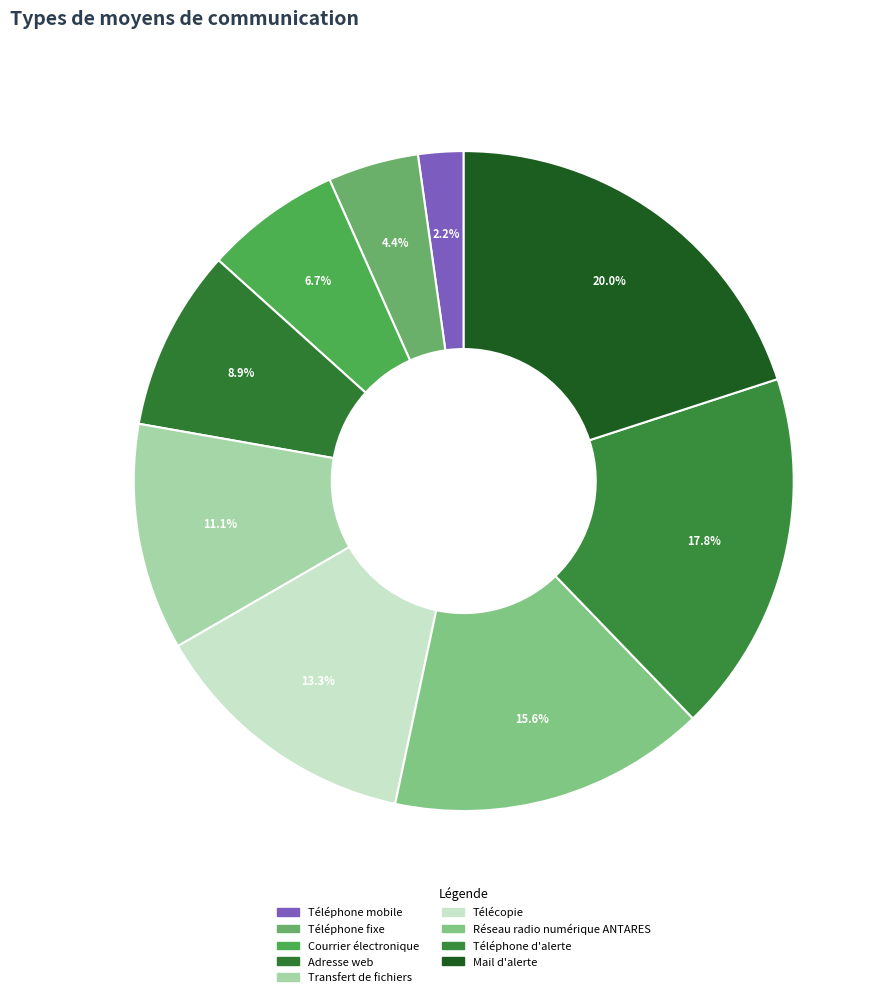

Rank the categories by value from highest to lowest.

Mail d'alerte, Téléphone d'alerte, Réseau radio numérique ANTARES, Télécopie, Transfert de fichiers, Adresse web, Courrier électronique, Téléphone fixe, Téléphone mobile